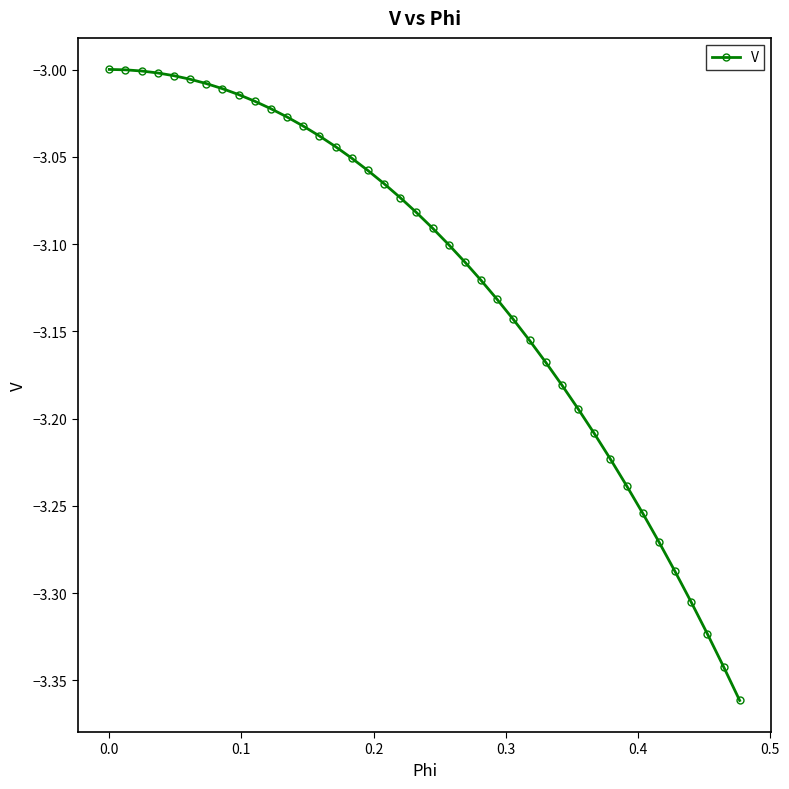

What is the difference between the maximum and minimum values?

0.4